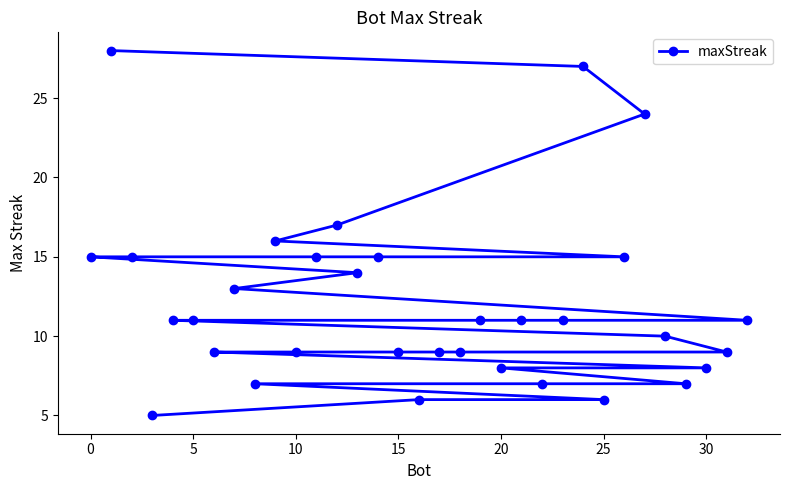

What is the smallest value displayed?

5